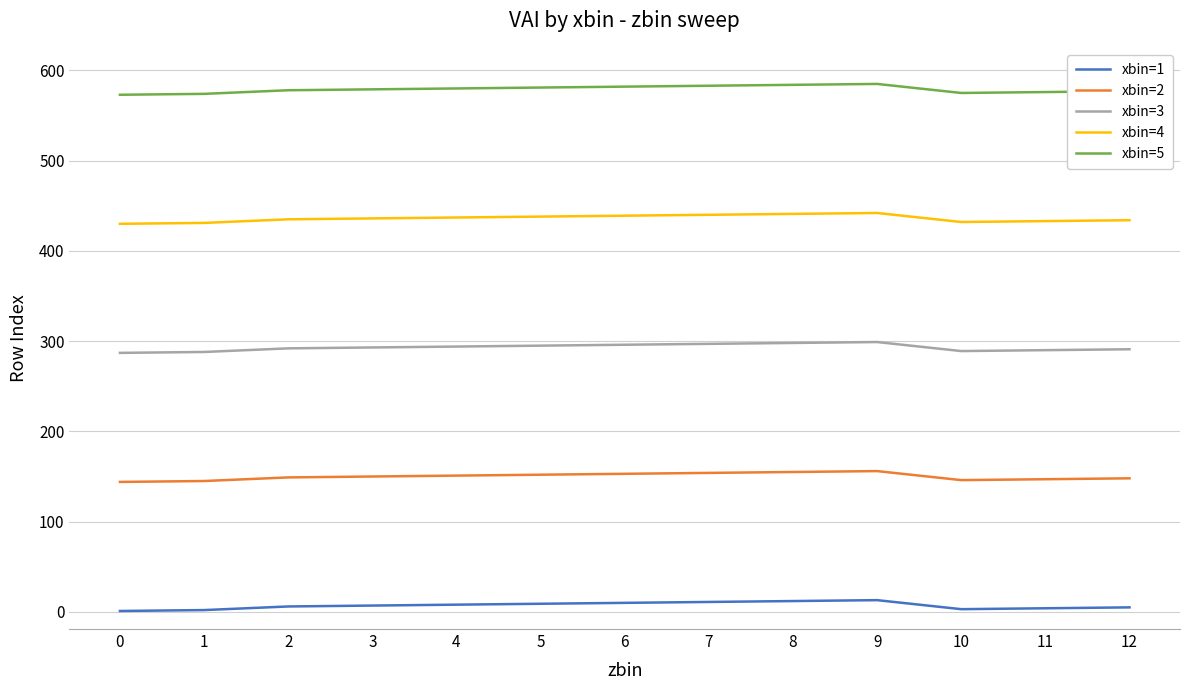

What is the approximate value of xbin=4 at 2?

435